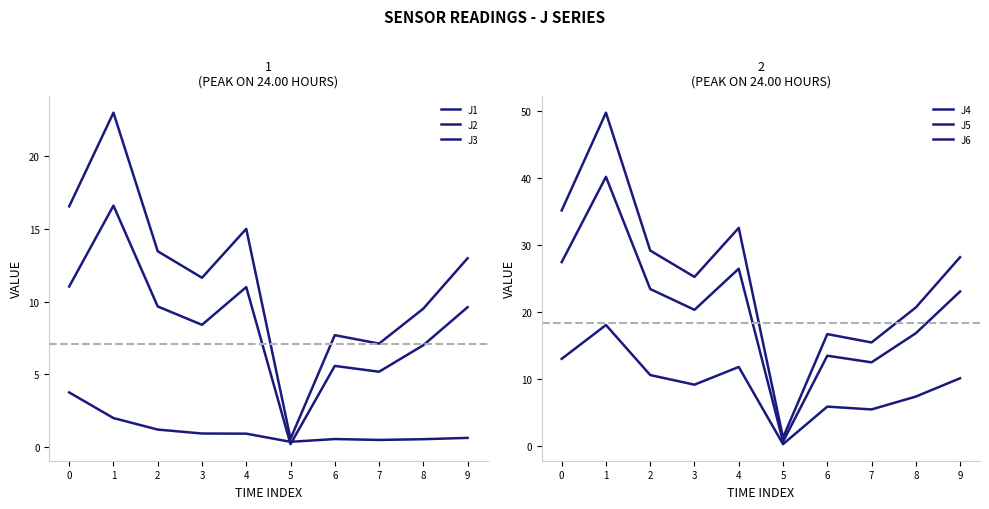

Count the number of data series in this chart.

6